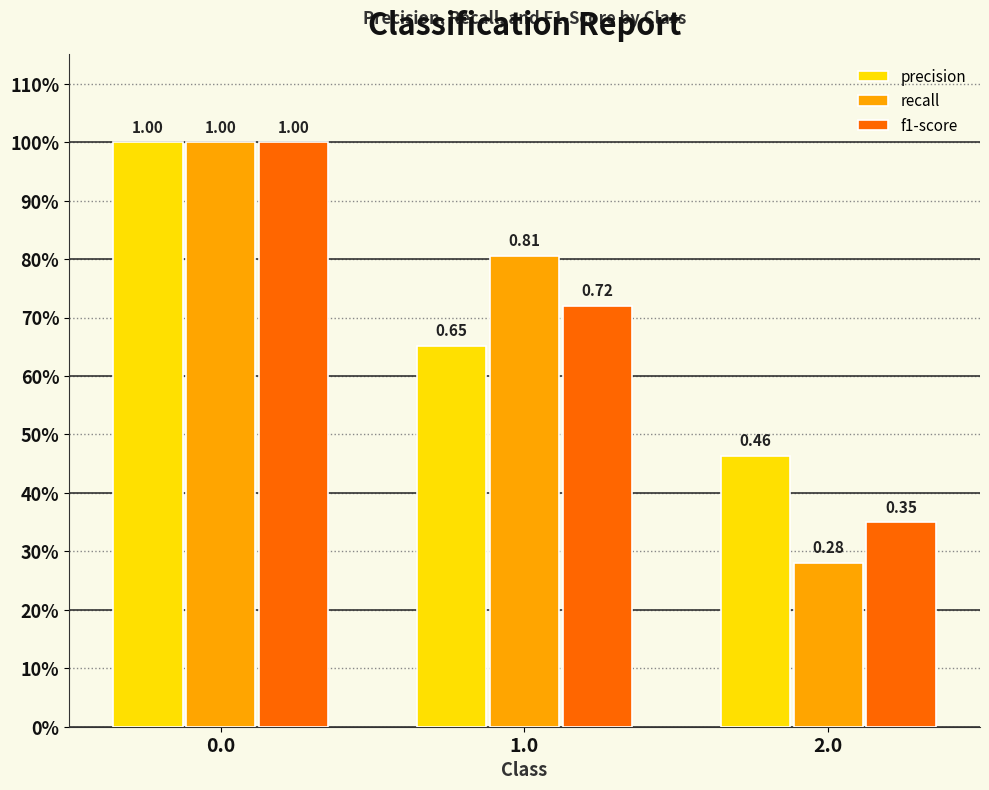

Which series has the largest range (max minus min)?

recall